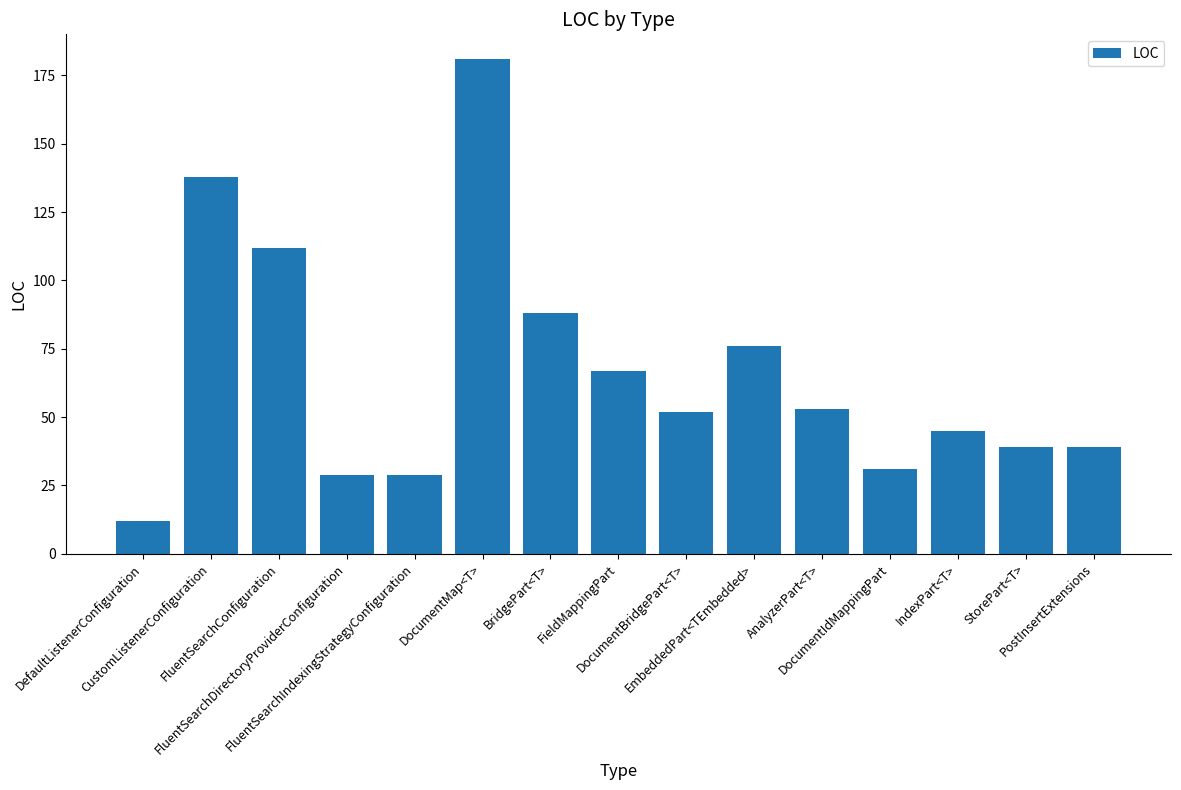

How many bars are there in total?

15